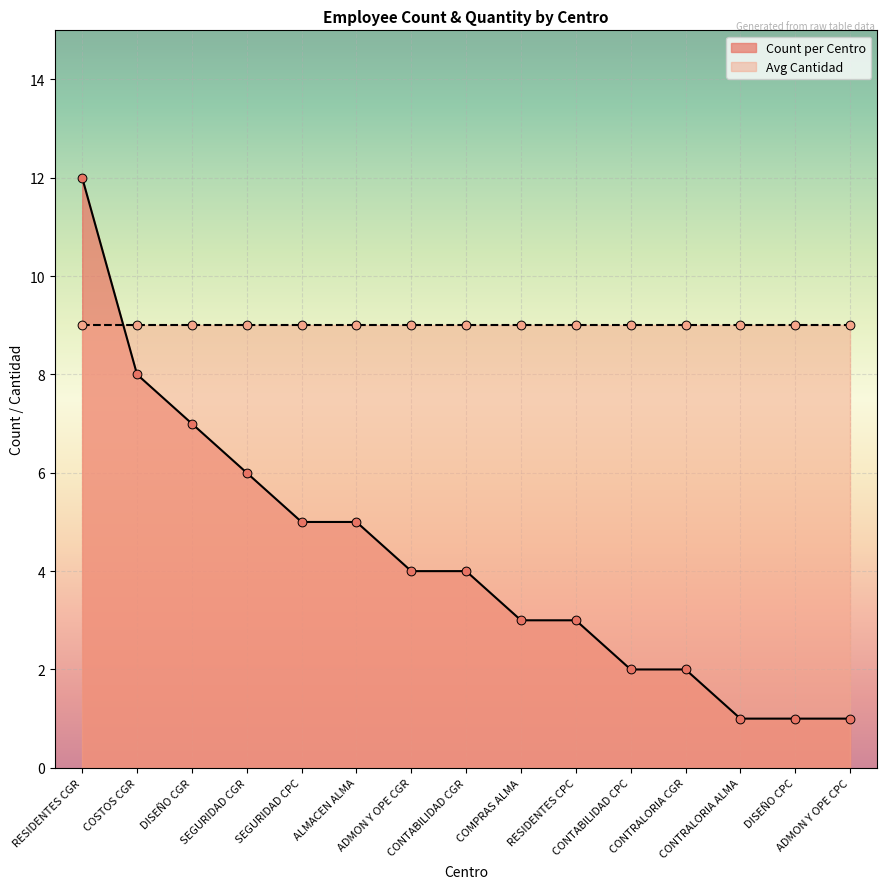

What is the ratio of the value at SEGURIDAD CGR to the value at COSTOS CGR?

0.8